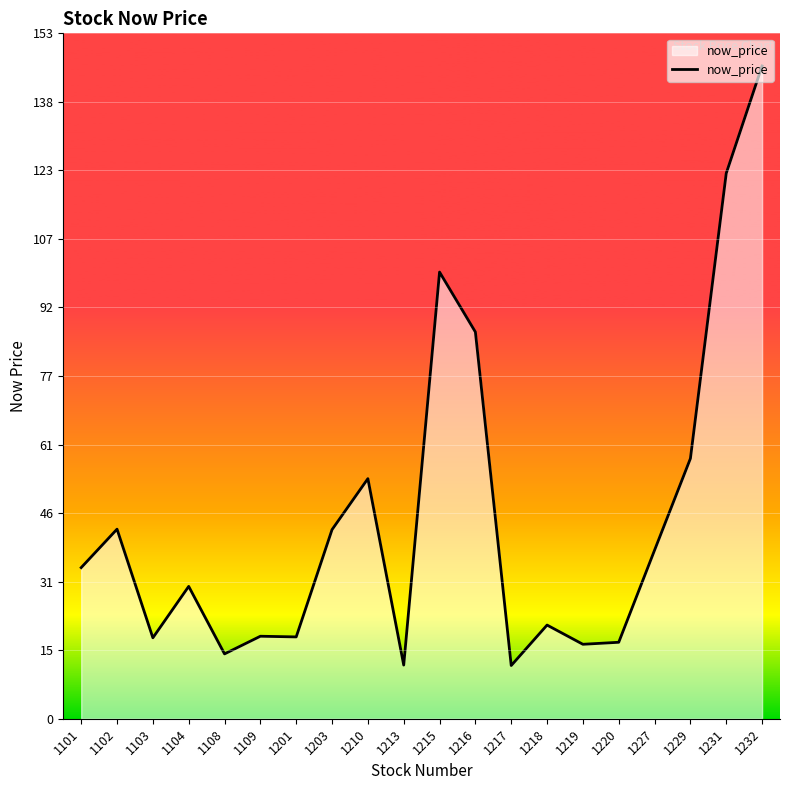

Is it true that the value at 1227 is 8.5?

False